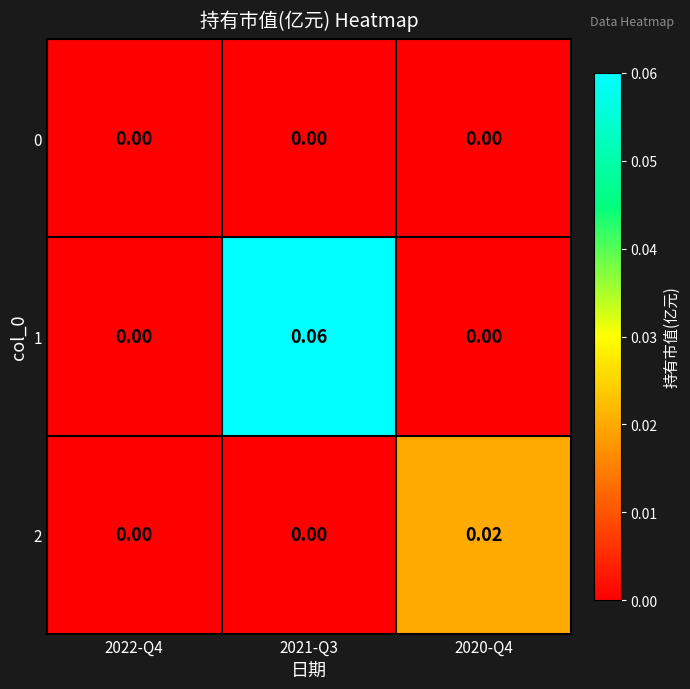

Is the value of 1 at 2022-Q4 greater than the value of 2 at 2020-Q4?

No